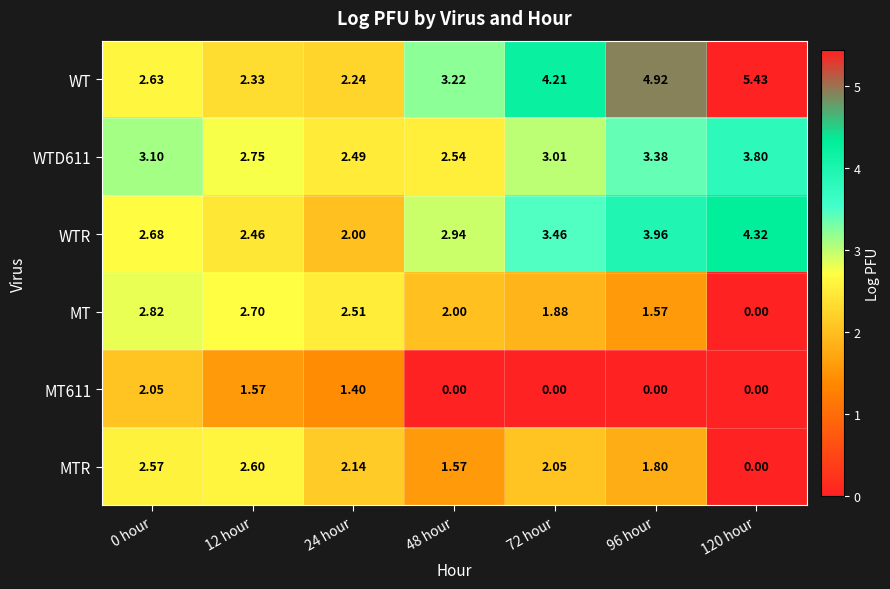

Which series has the largest total across all categories?

WT